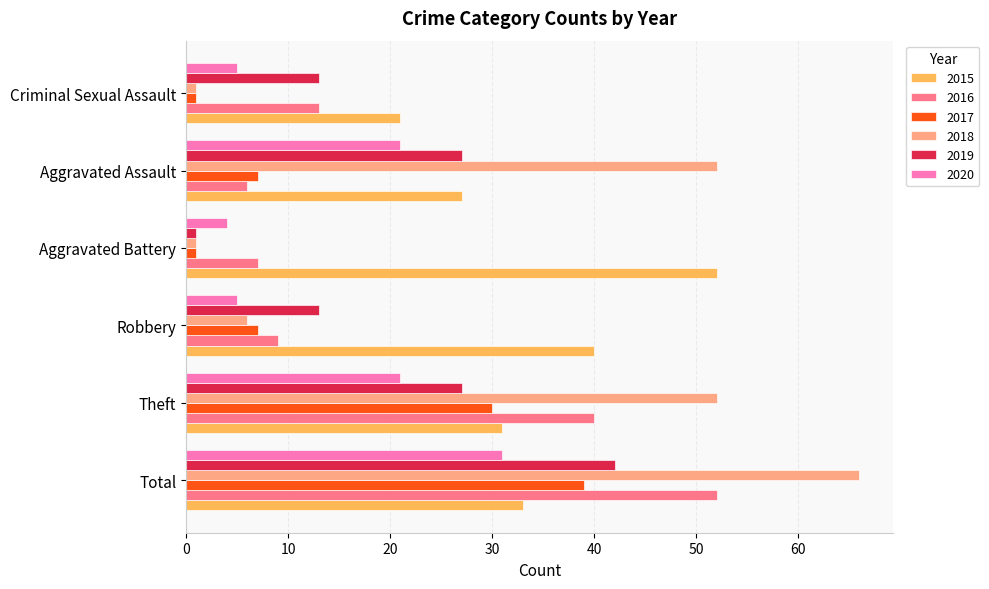

What is the difference between the 2020 values at Aggravated Assault and Criminal Sexual Assault?

16